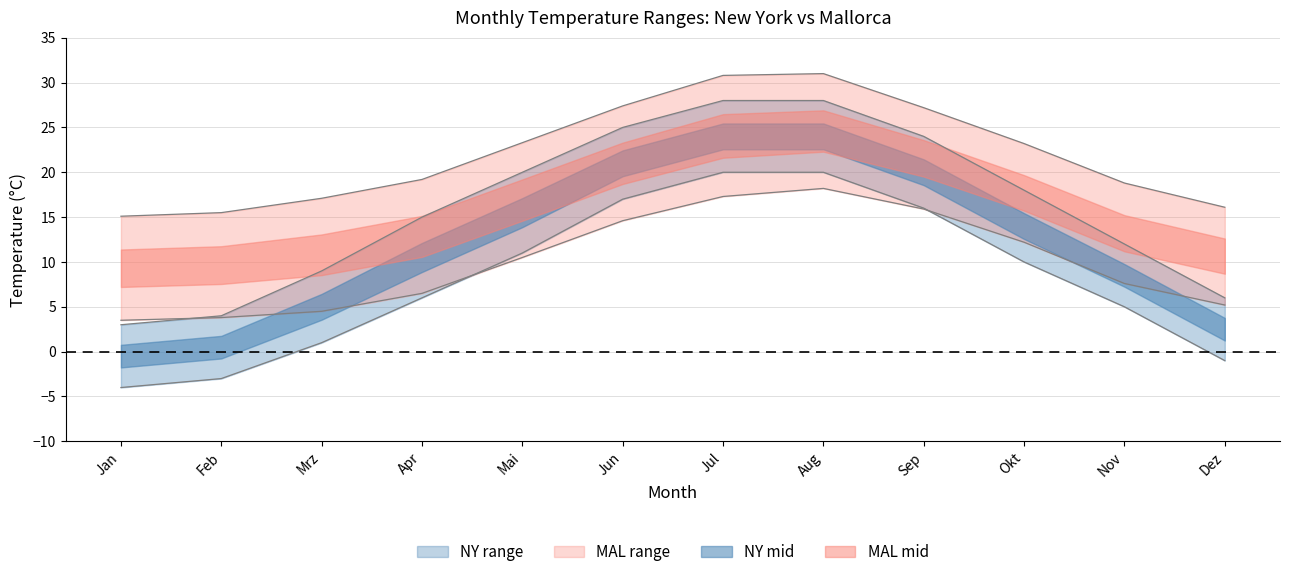

What is the sum of the NY_min values at Aug and Jan?

16.0